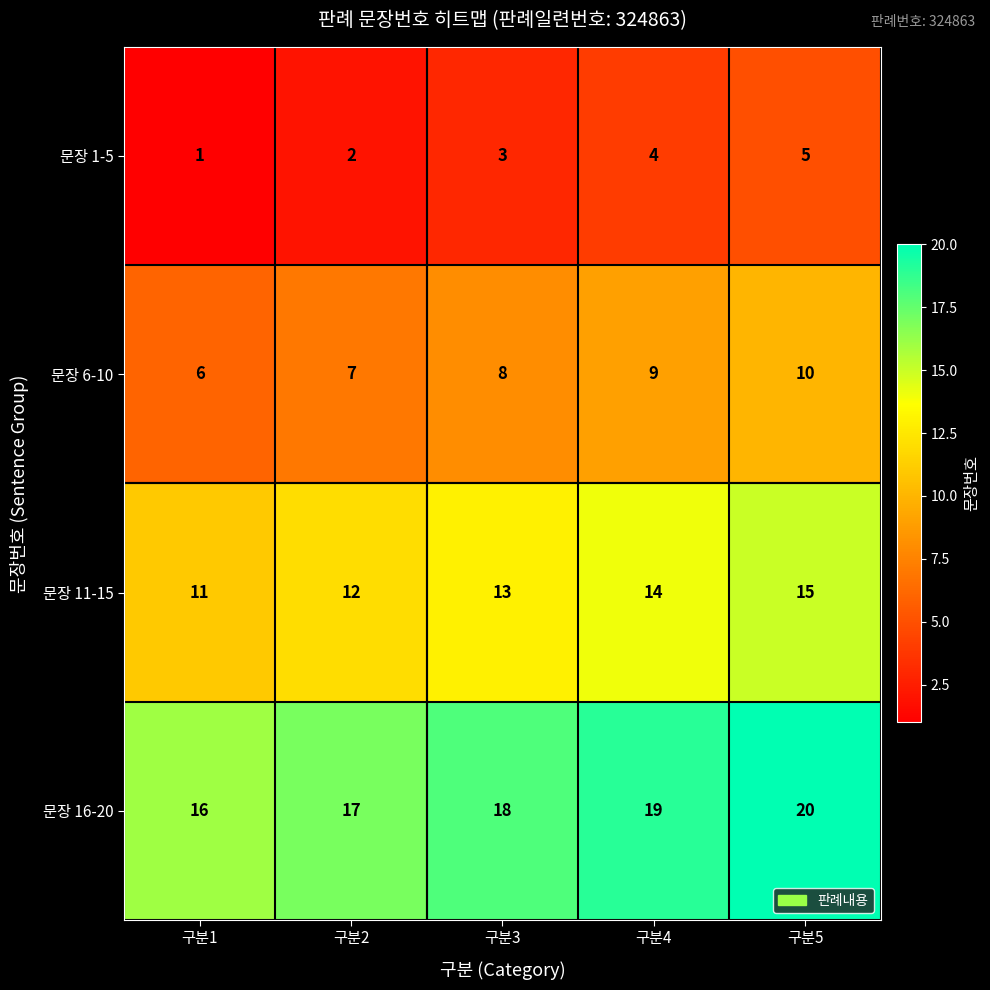

Reading left to right, extract all data points from this chart.

문장 1-5: 구분1=1	구분2=2	구분3=3	구분4=4	구분5=5
문장 6-10: 구분1=6	구분2=7	구분3=8	구분4=9	구분5=10
문장 11-15: 구분1=11	구분2=12	구분3=13	구분4=14	구분5=15
문장 16-20: 구분1=16	구분2=17	구분3=18	구분4=19	구분5=20